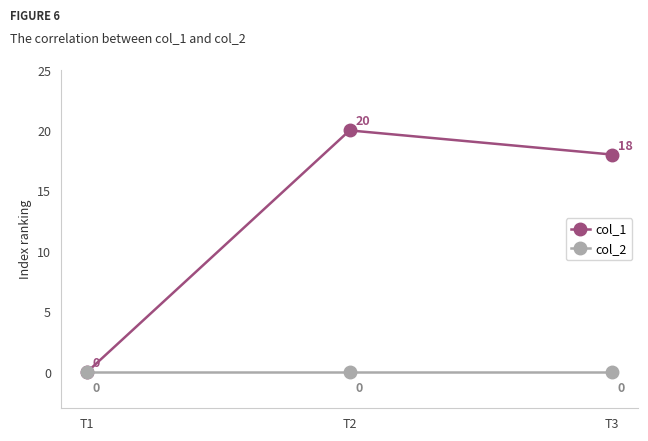

Which series has the widest spread of values?

col_1